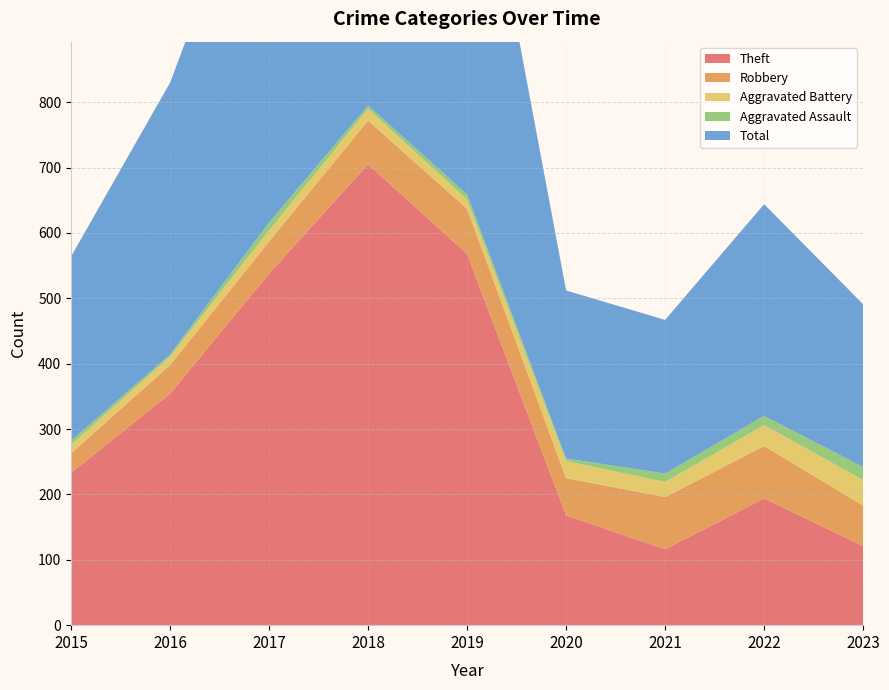

Reading left to right, what are all the values shown in this chart?

Theft: 233	354	538	705	568	168	116	194	121
Robbery: 30	44	49	67	69	57	80	80	62
Aggravated Battery: 13	13	17	18	14	26	23	32	39
Aggravated Assault: 6	3	12	5	8	4	13	14	20
Total: 282	416	617	797	660	257	235	324	249